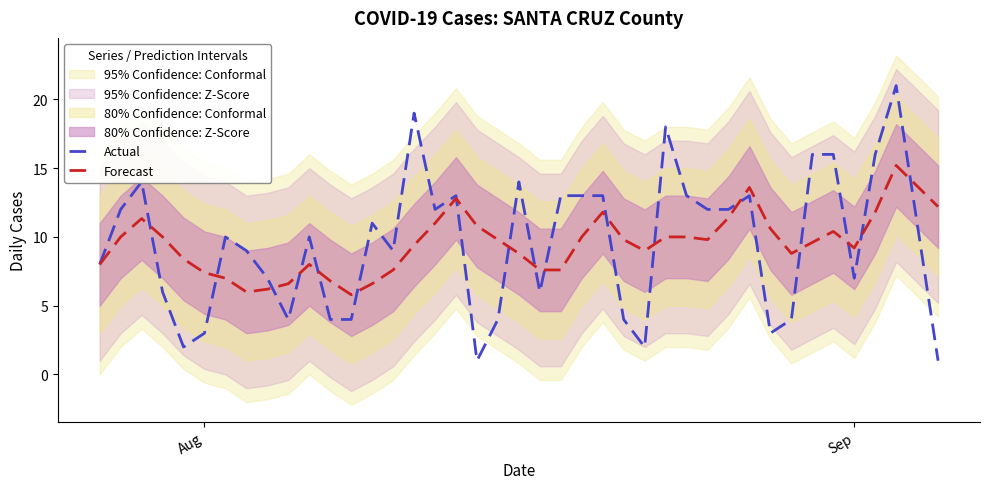

What is the maximum value for Forecast?

15.2